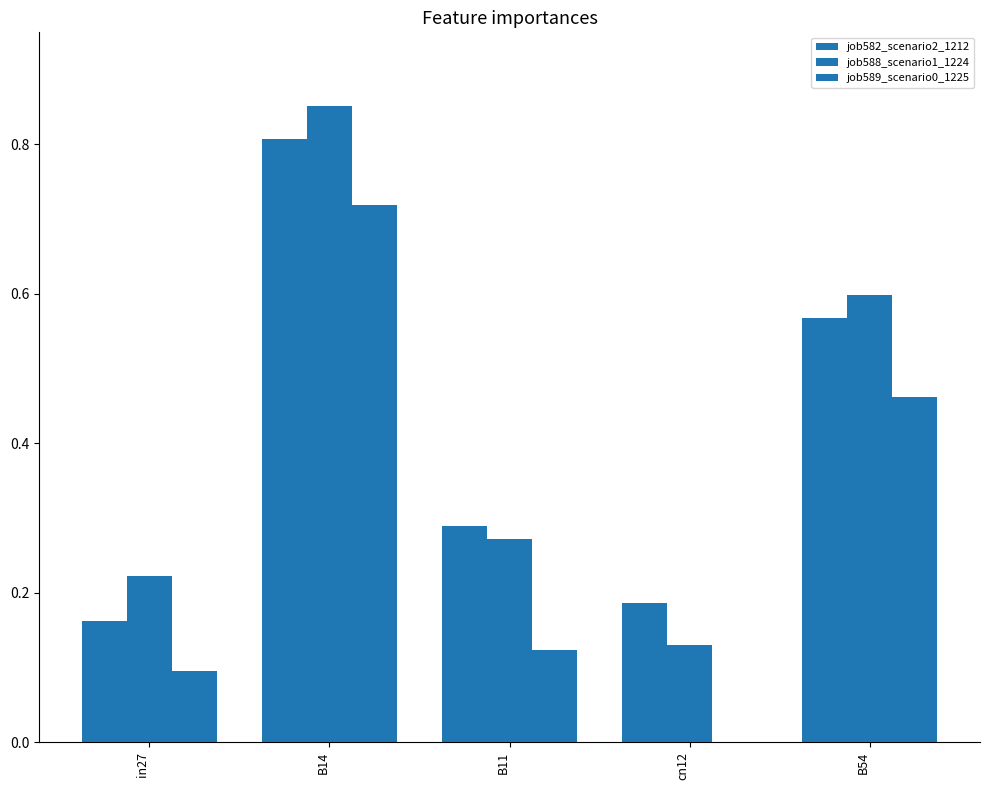

Is it true that job588_scenario1_1224 equals 0.6 at B54?

True